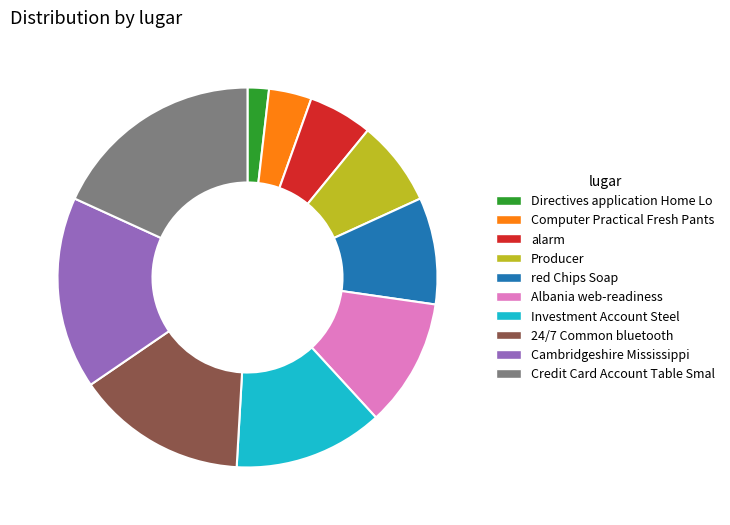

Count the number of slices in the pie.

10